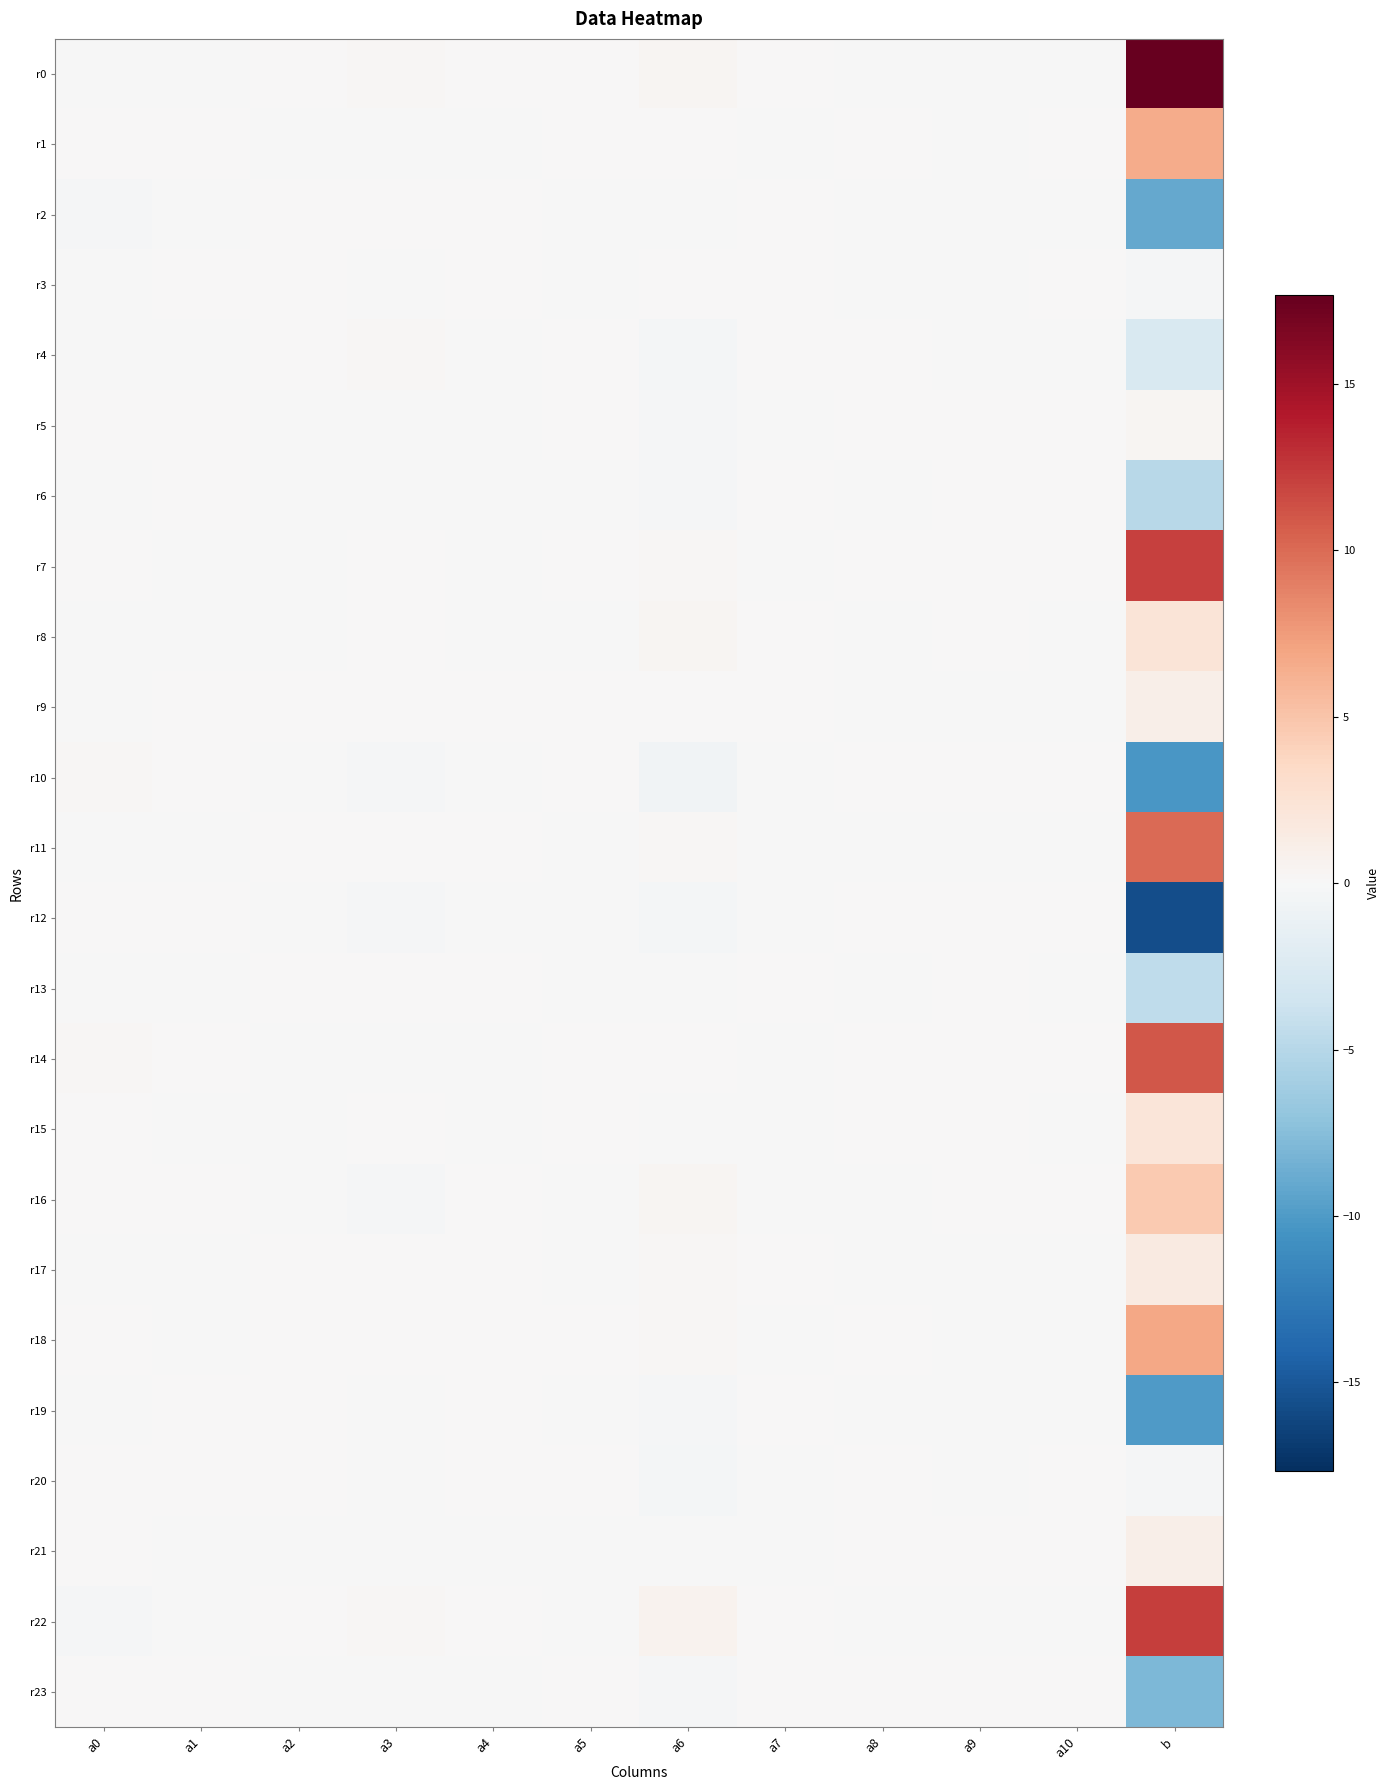

Which series has the widest spread of values?

r0